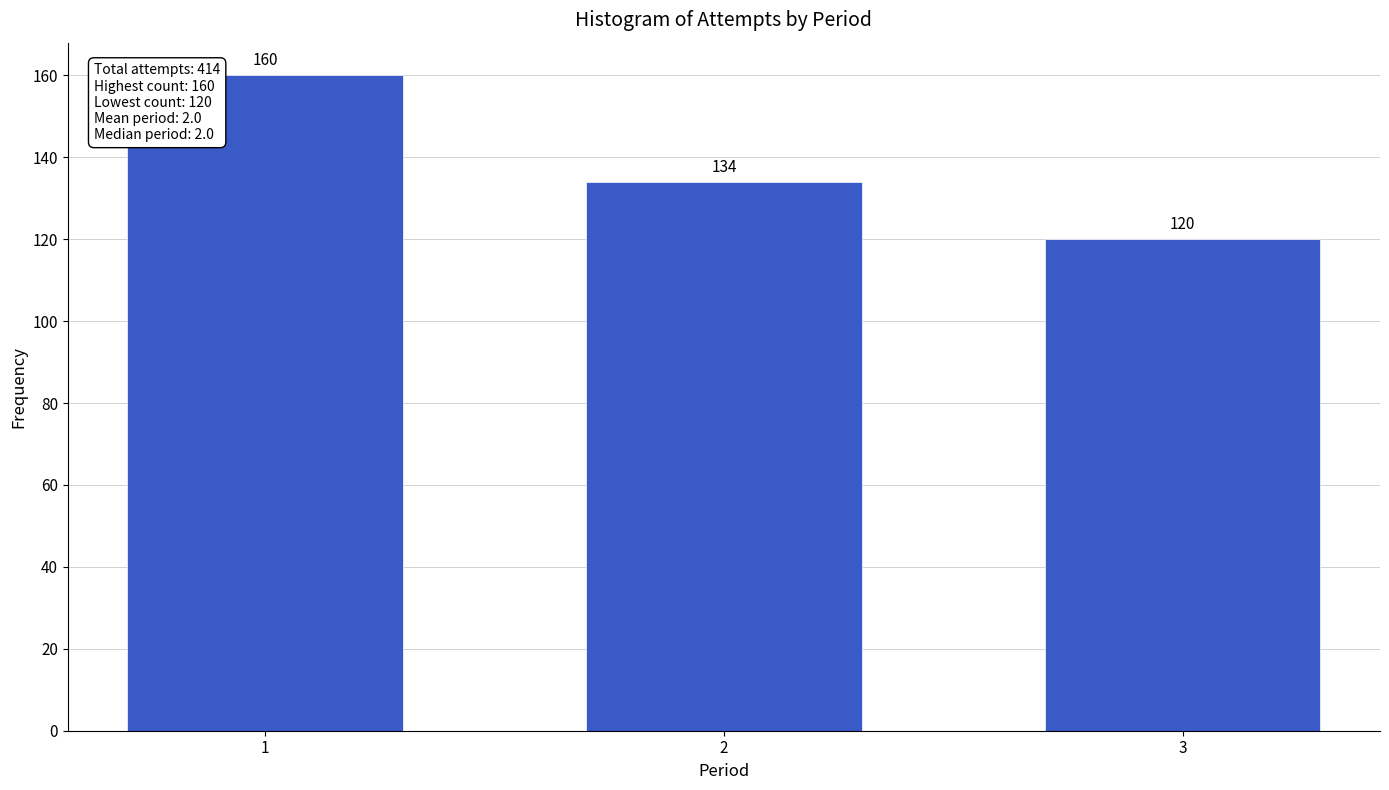

Reading left to right, transcribe all the data shown in this chart.

1=160	2=134	3=120